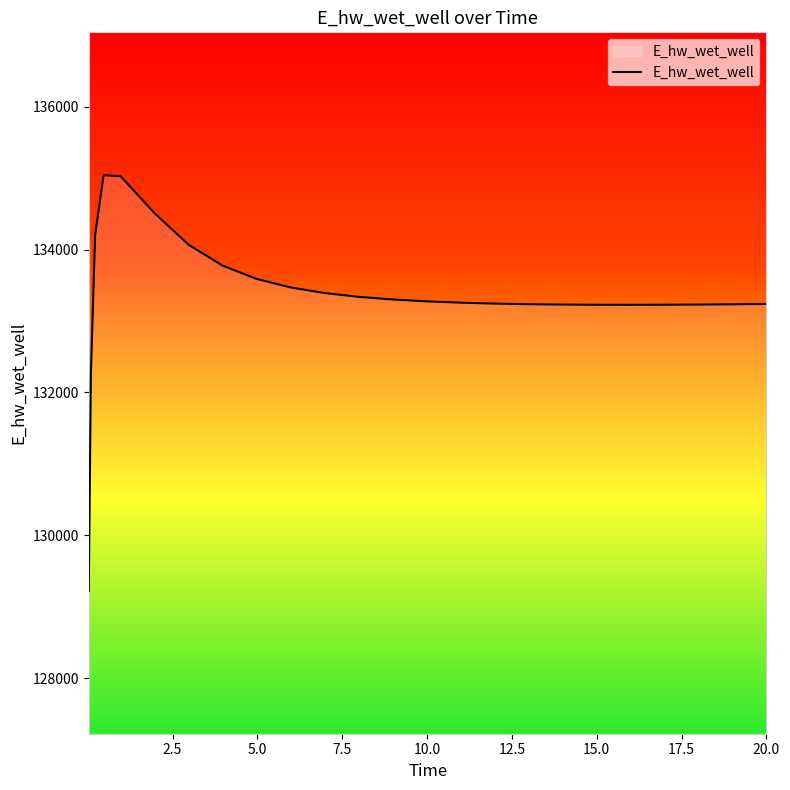

What is the difference between the maximum and minimum values?

5816.7